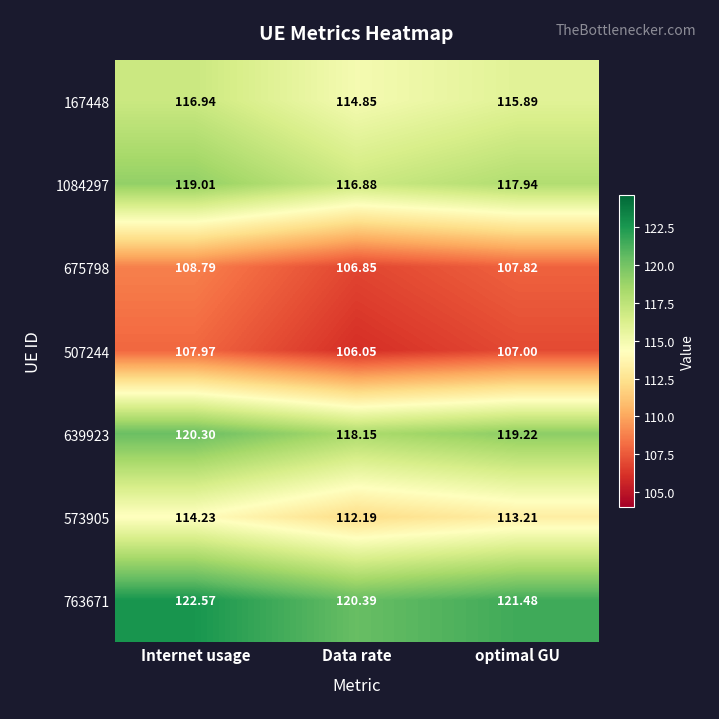

At which category does the chart reach its minimum across all series?

Data rate